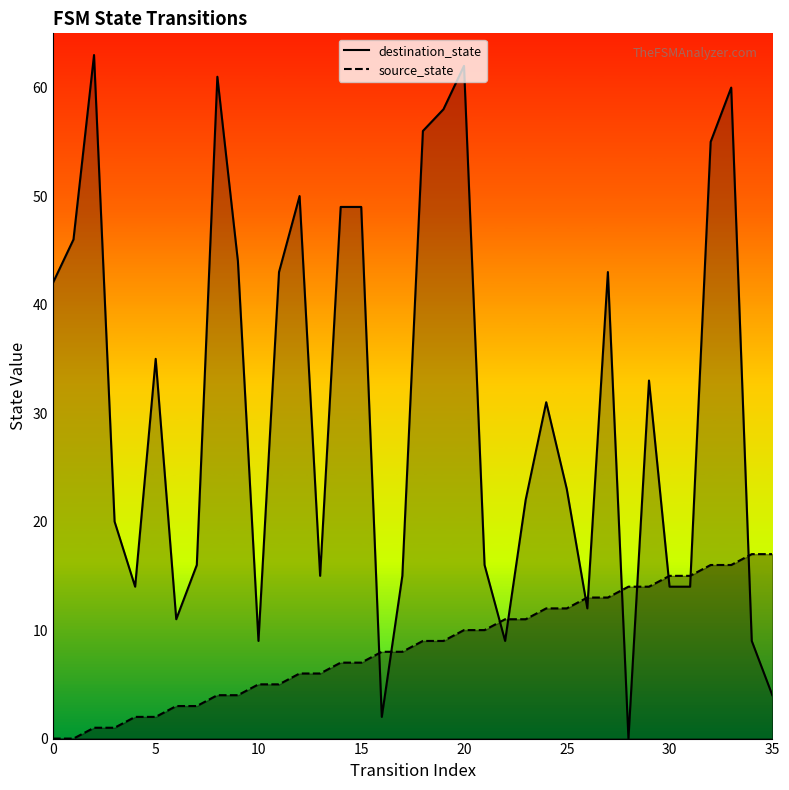

At which label does source_state first exceed 9?

20